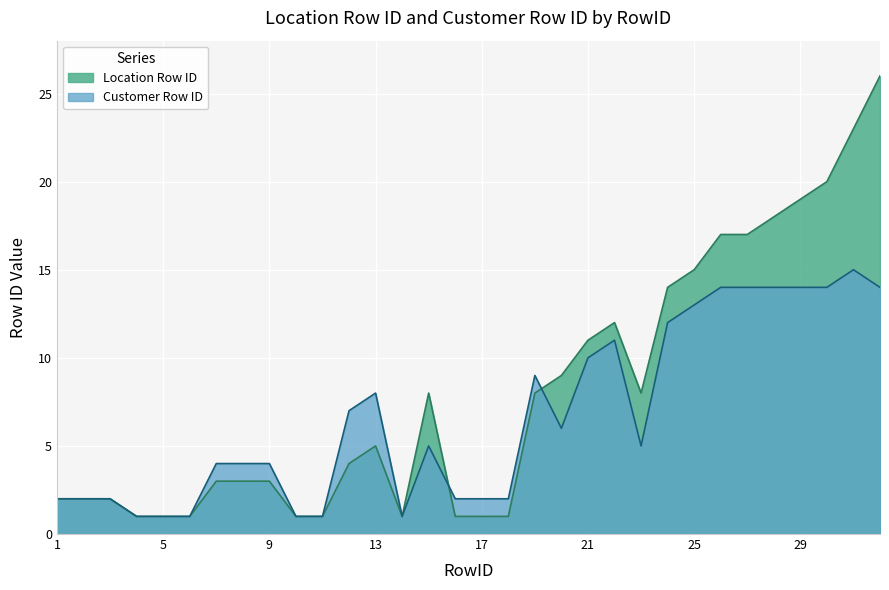

At which category is the sum across all series the highest?

32